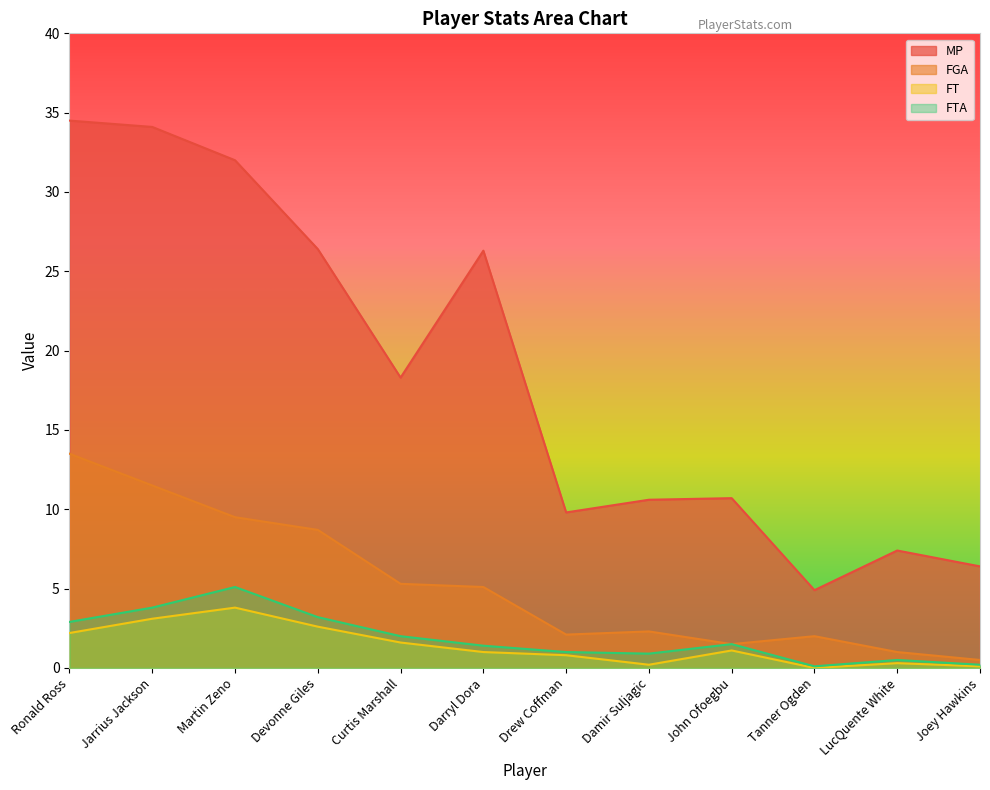

Count the number of categories in the chart.

12